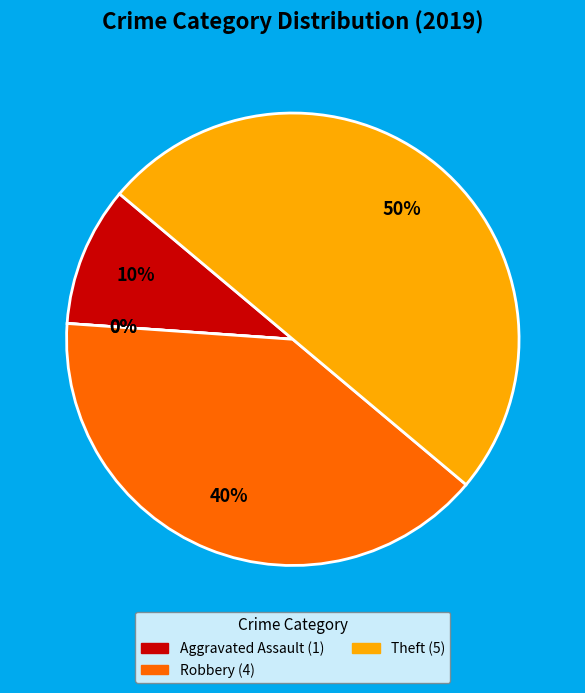

How many segments does this pie chart have?

5